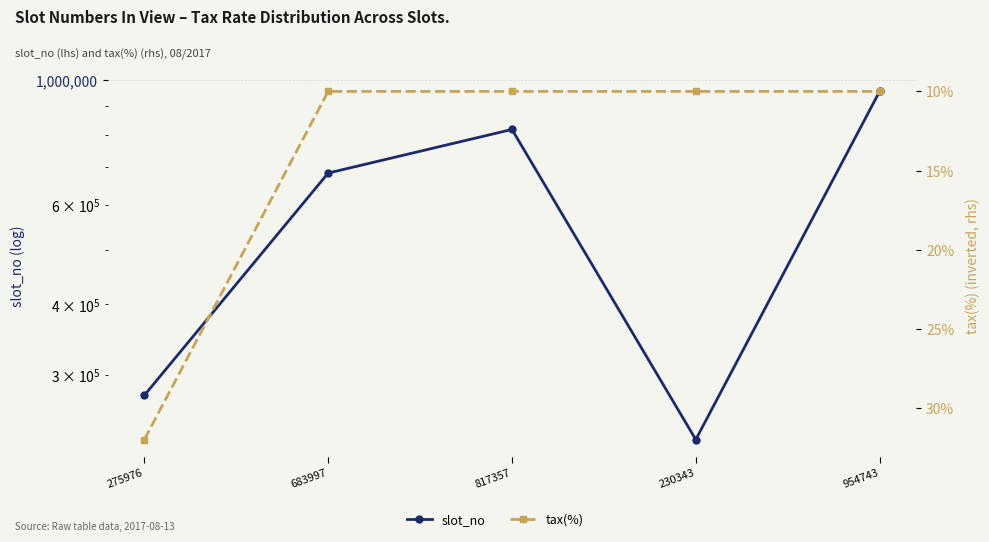

At which label does slot_no first exceed 683997?

817357